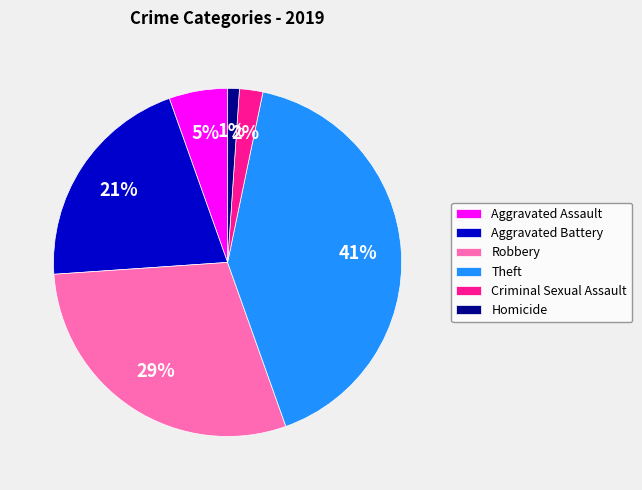

To the nearest percent, what percentage of the pie is Homicide?

1%